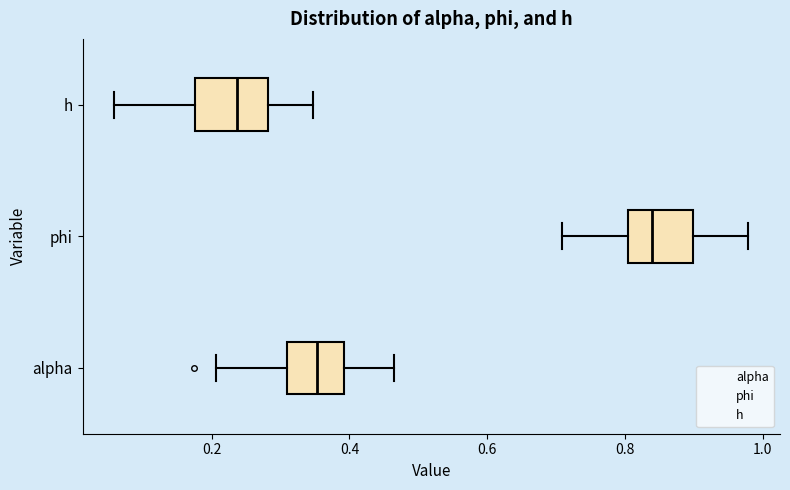

Which box has the furthest to the left median line?

h